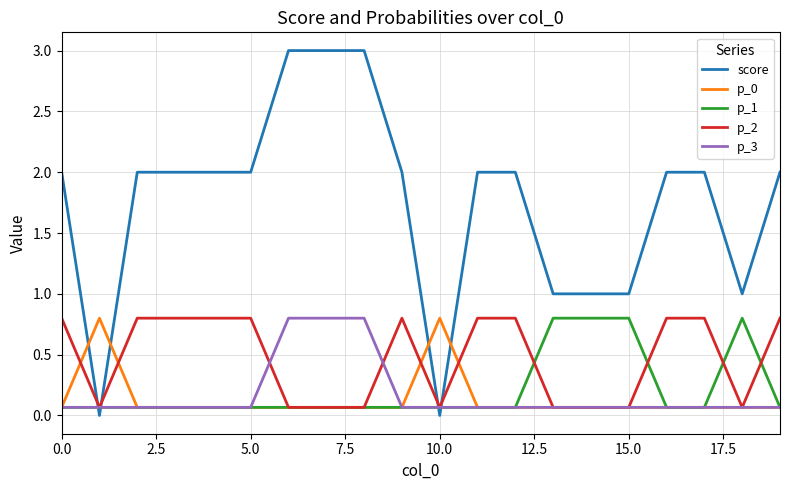

What are all the series names shown in the legend?

score, p_0, p_1, p_2, p_3